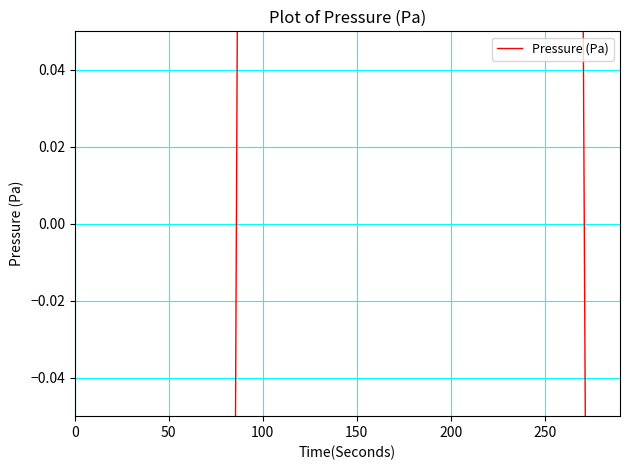

True or false: there are more than 1 points higher than both neighbors.

False